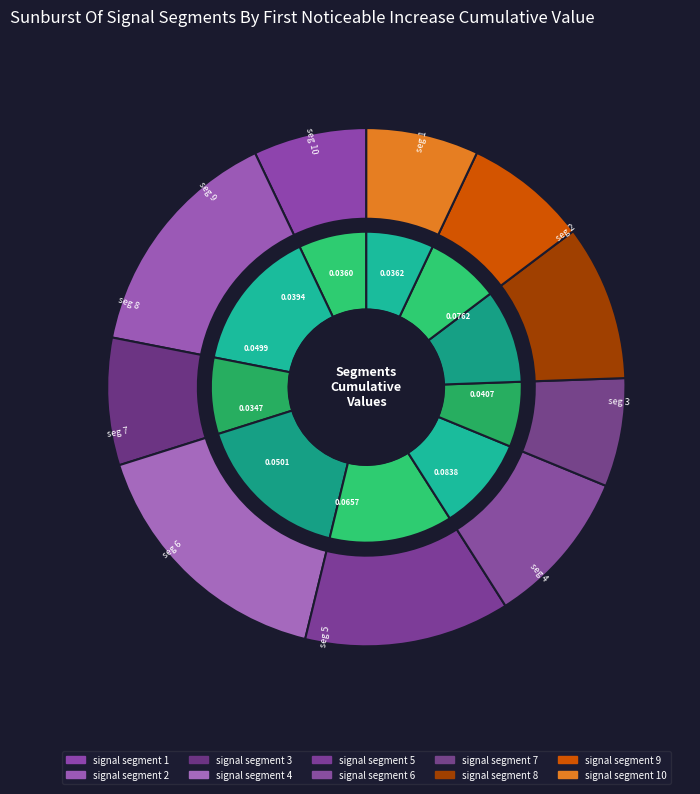

True or false: signal segment 8 accounts for 10% of the total.

True